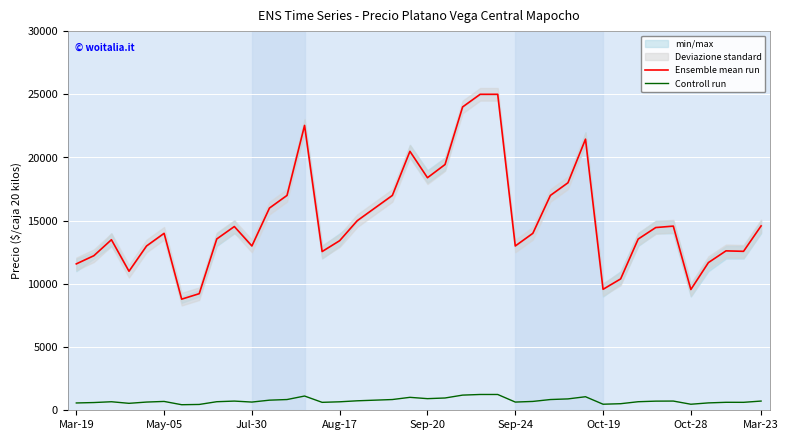

Rank the series by their maximum value, from highest to lowest.

Ensemble mean run, Controll run